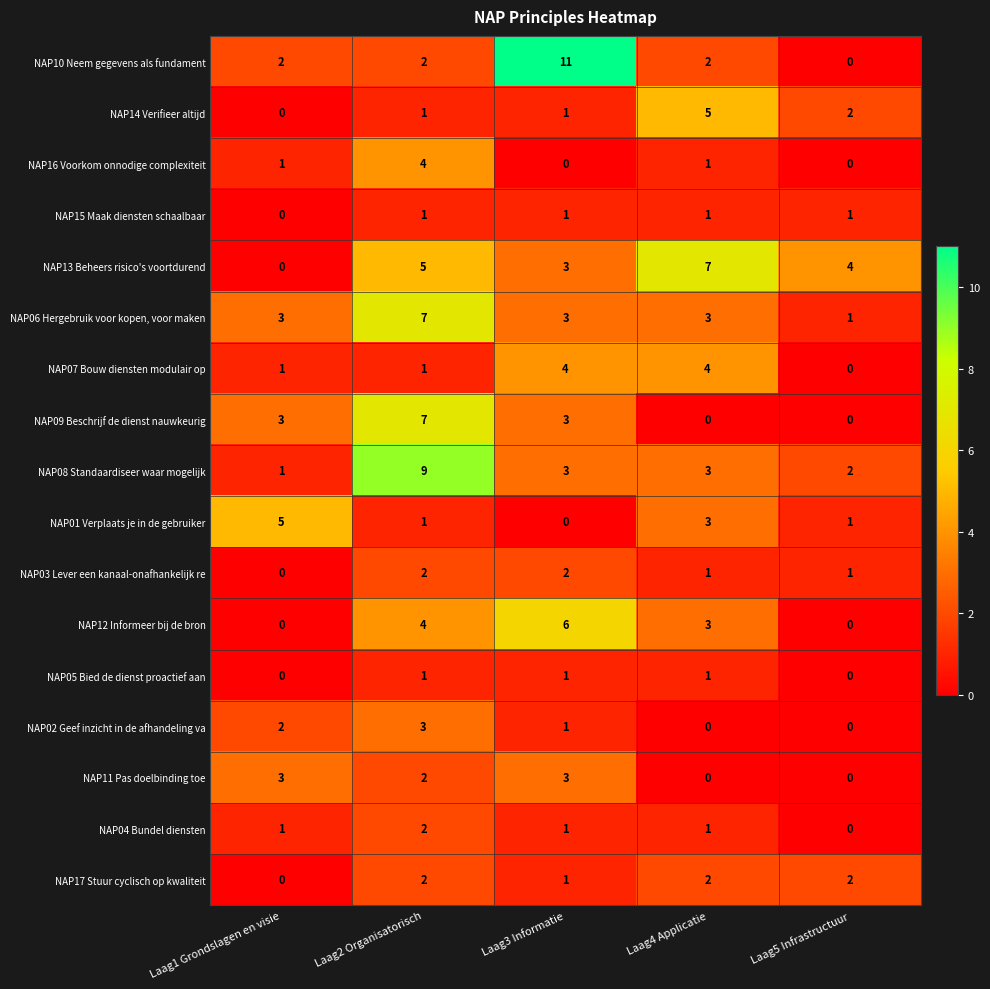

The NAP16 Voorkom onnodige complexiteit series shows 7 at Laag2 Organisatorisch. True or false?

False